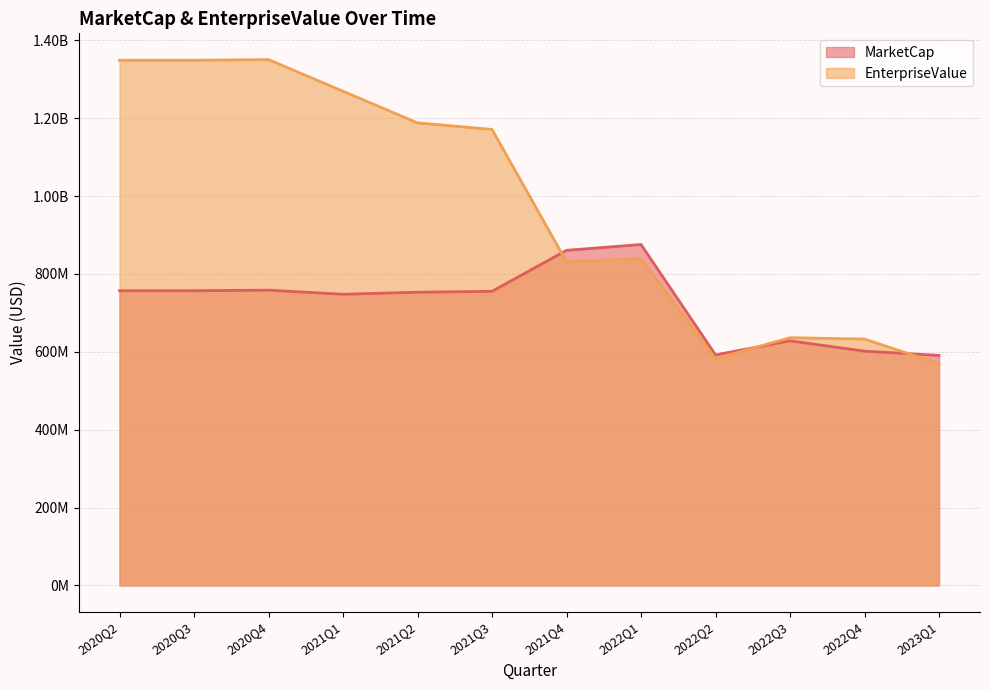

Which series has the widest spread of values?

EnterpriseValue